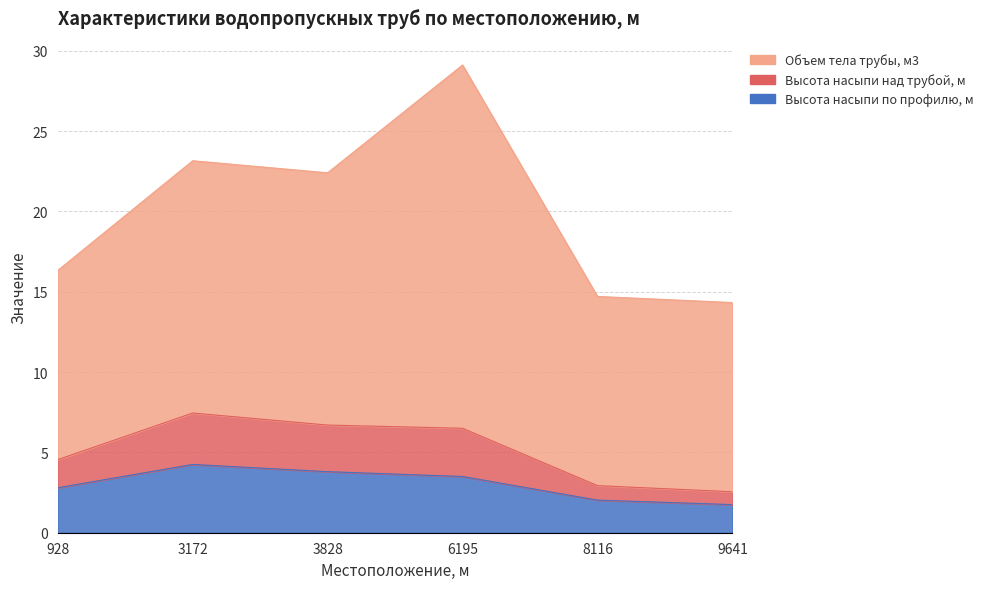

Is the value of Высота насыпи по профилю, м at 3828 greater than the value of Высота насыпи над трубой, м at 9641?

Yes